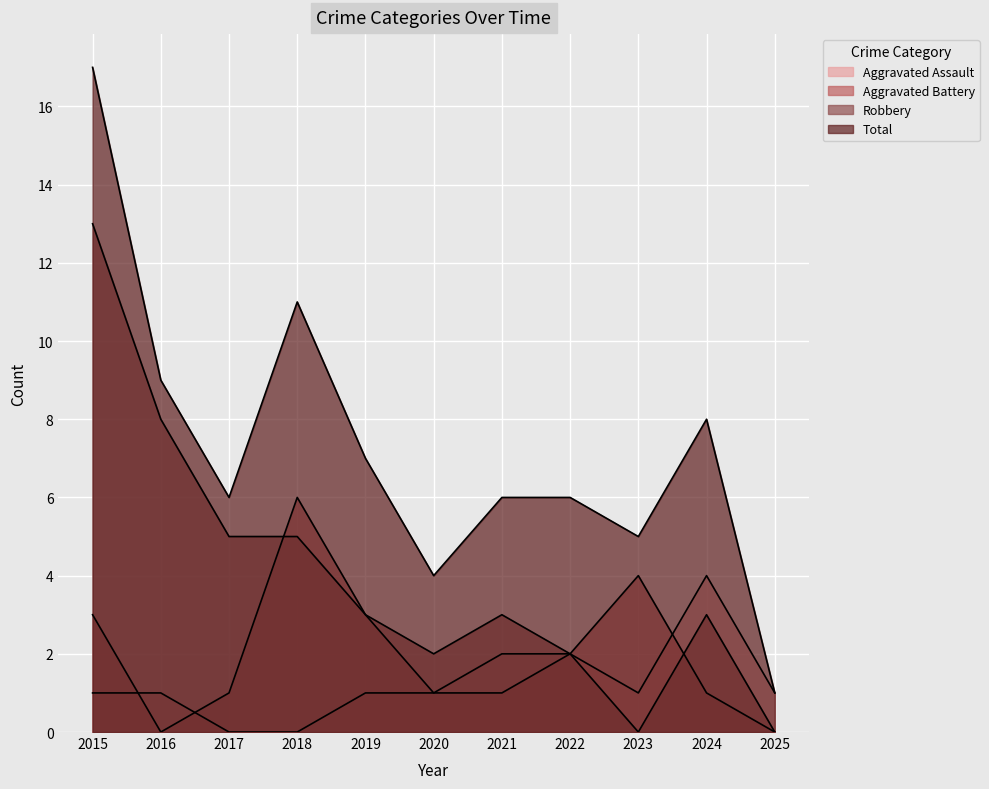

At which category does Aggravated Assault reach its first local peak?

2024